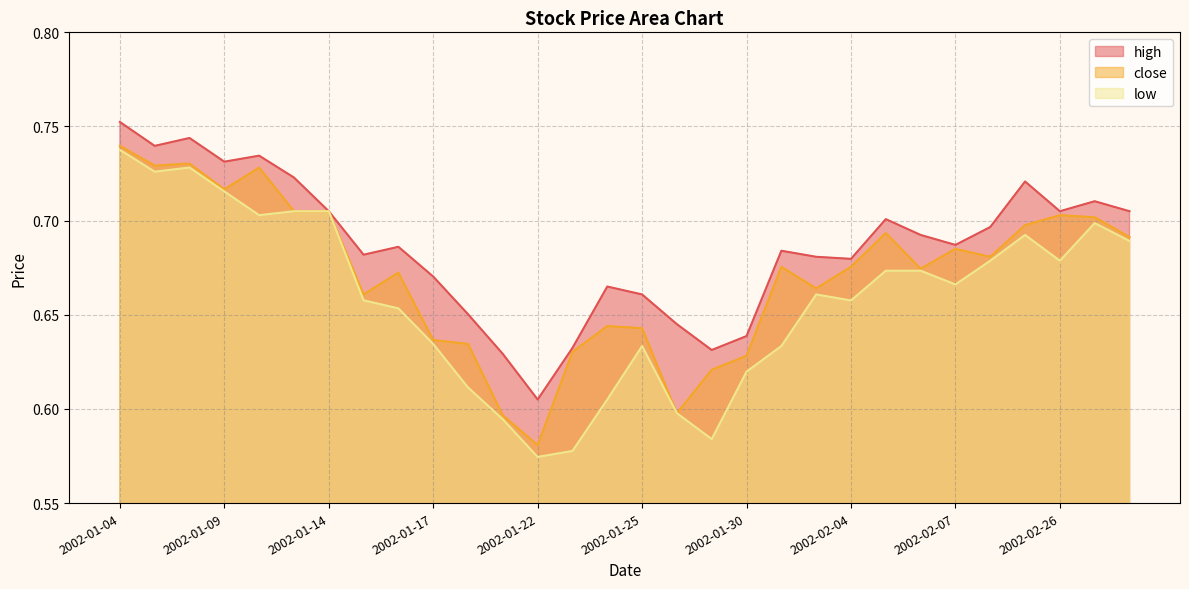

True or false: low has a value of 0.7 at 2002-02-28.

True